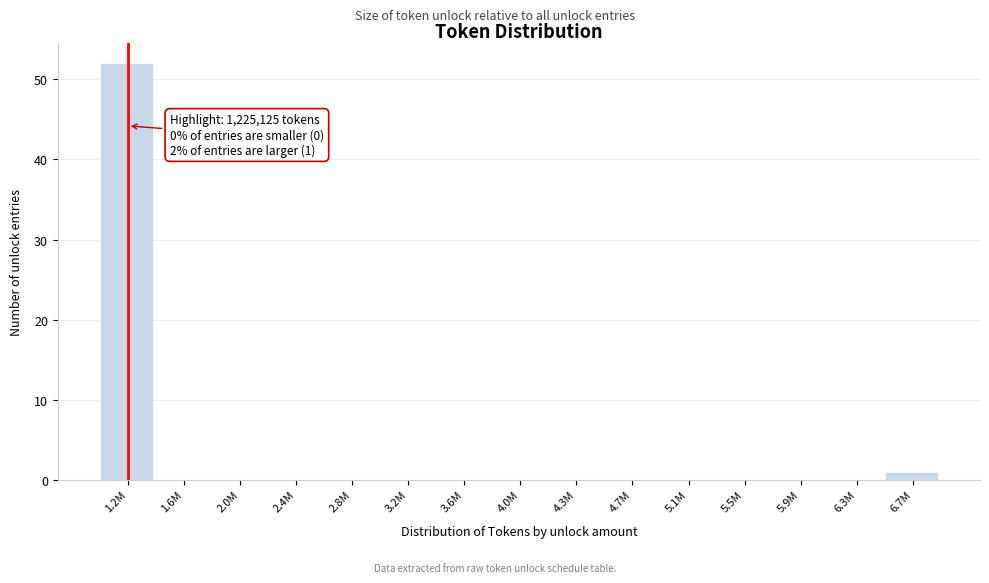

Reading right to left, list all the values displayed in this chart.

6.7M=1	6.3M=0	5.9M=0	5.5M=0	5.1M=0	4.7M=0	4.3M=0	4.0M=0	3.6M=0	3.2M=0	2.8M=0	2.4M=0	2.0M=0	1.6M=0	1.2M=52